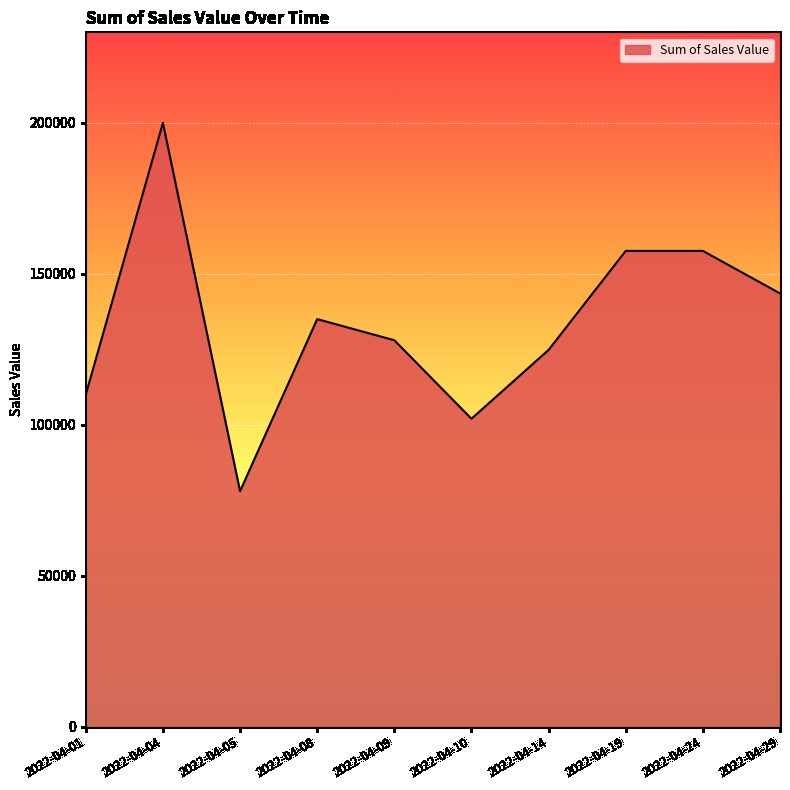

True or false: the data shows 128000 at 2022-04-09.

True